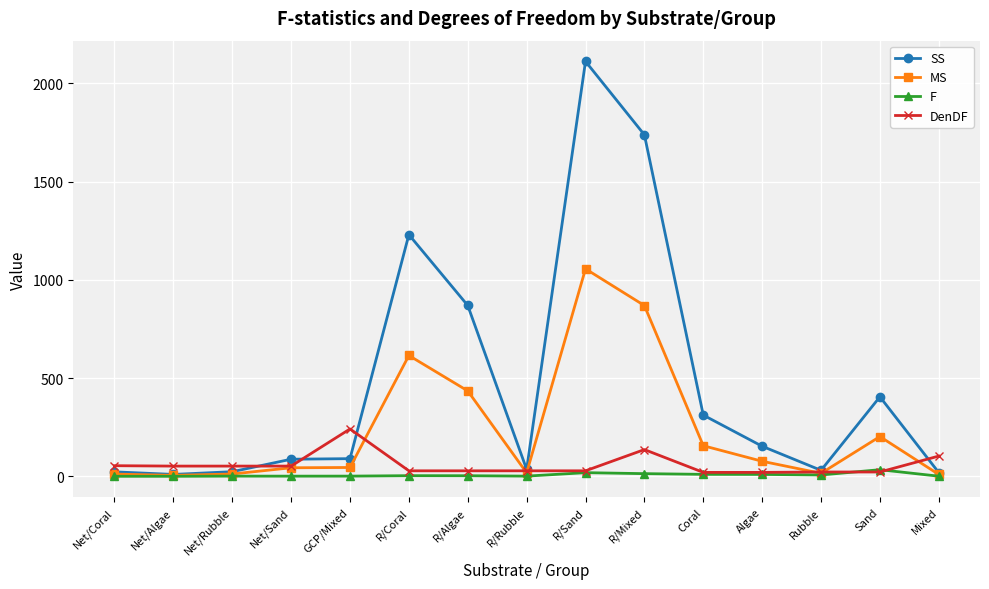

What is the label of the 8th point from the left?

R/Rubble